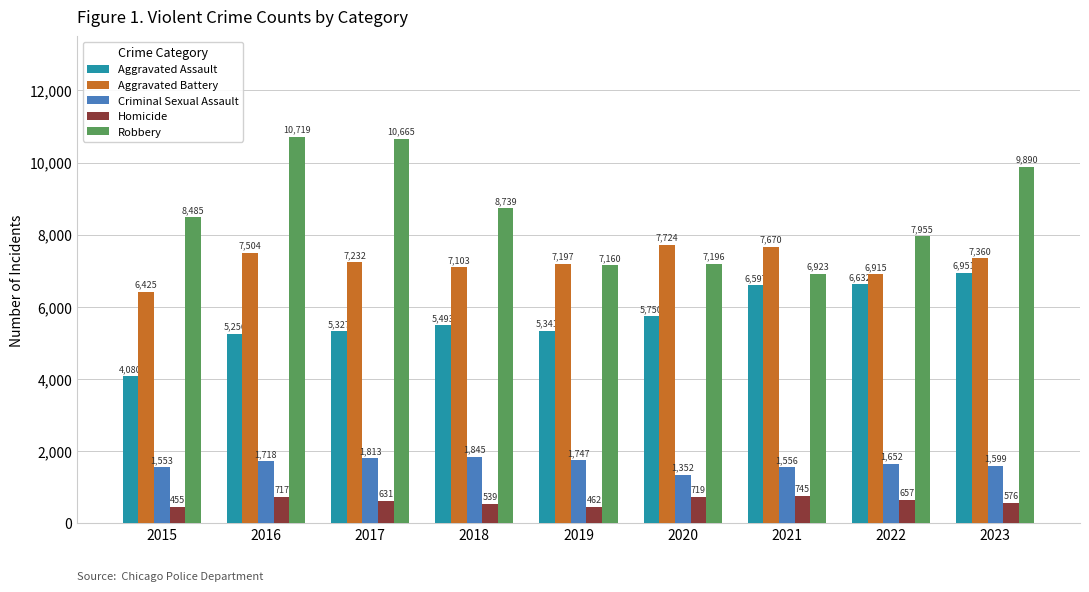

What is the value of the Robbery bar at the 2nd from the left?

10719